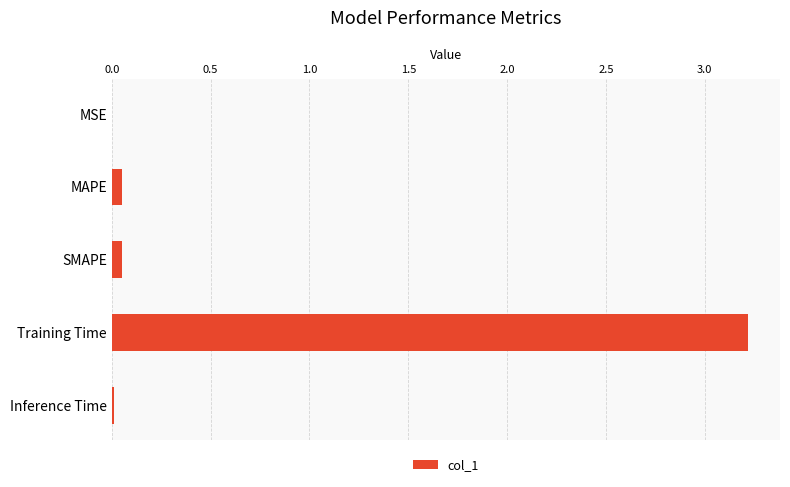

Count the number of categories in the chart.

5